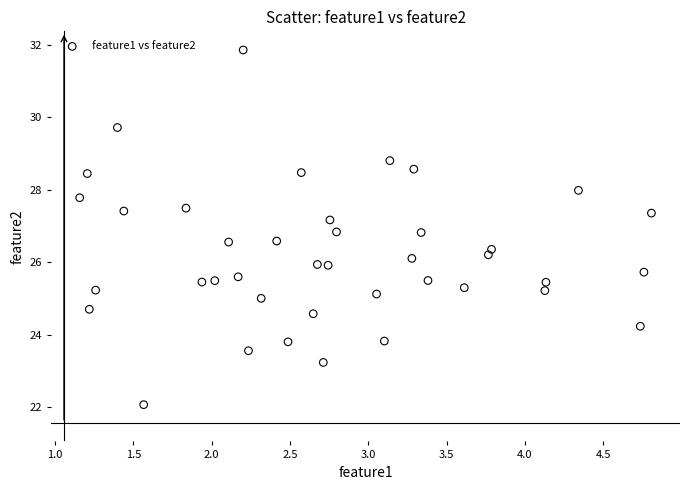

What is the range of X values (max minus min)?

3.6